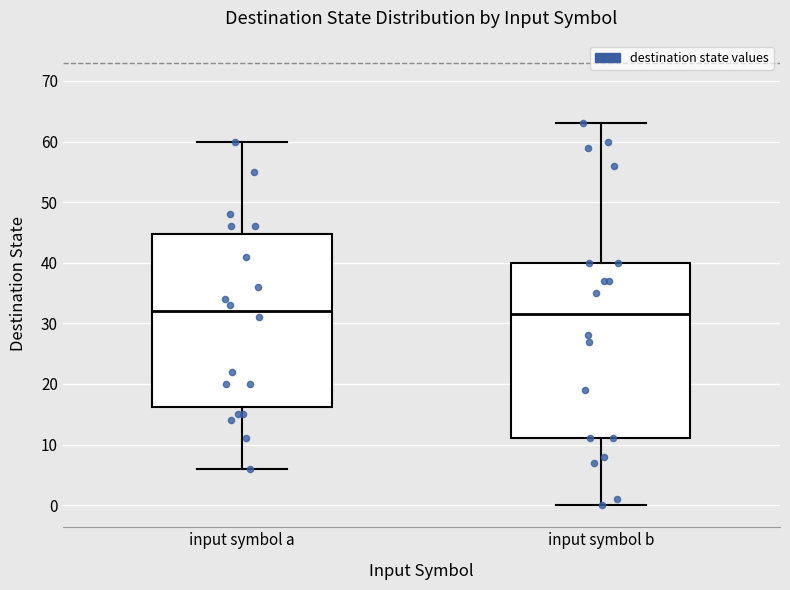

Where does the upper whisker of the box for input symbol a end on the y-axis? The values are not printed on the chart, so give them approximately, as read against the axis.

60